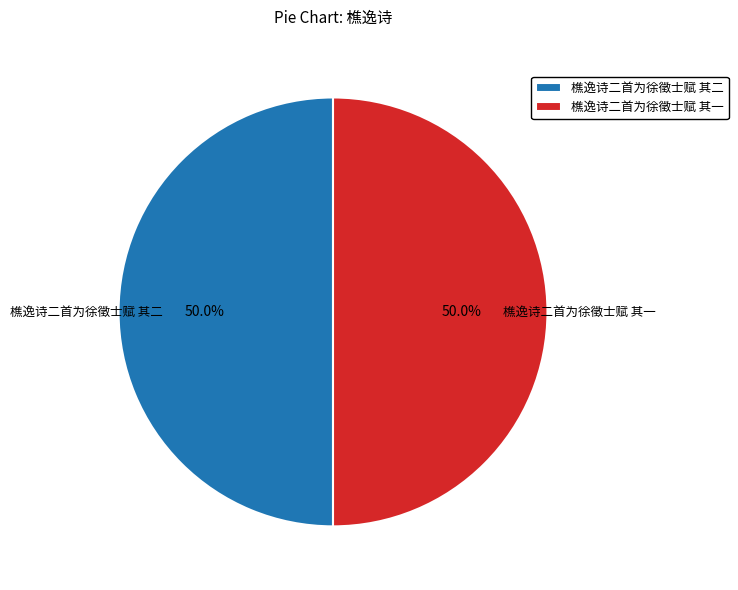

To the nearest percent, what is the average slice percentage?

50%